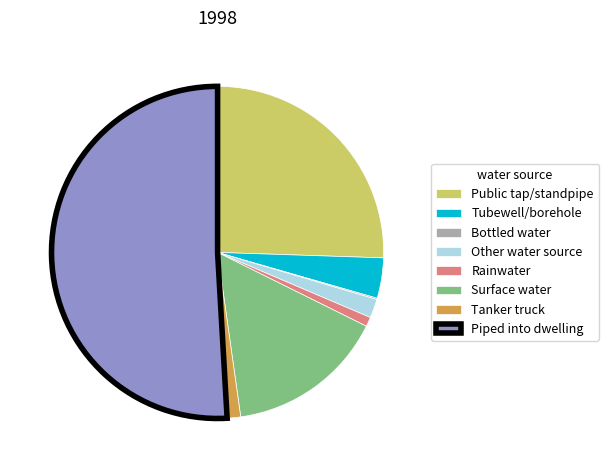

Which category has the biggest portion of the pie?

Piped into dwelling